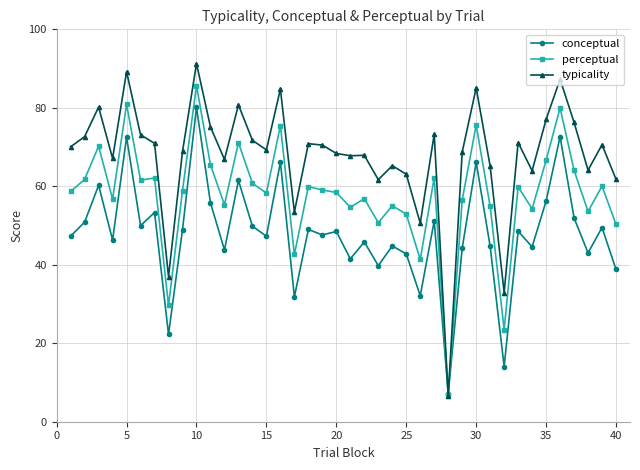

What is the average value of the conceptual series?

47.8